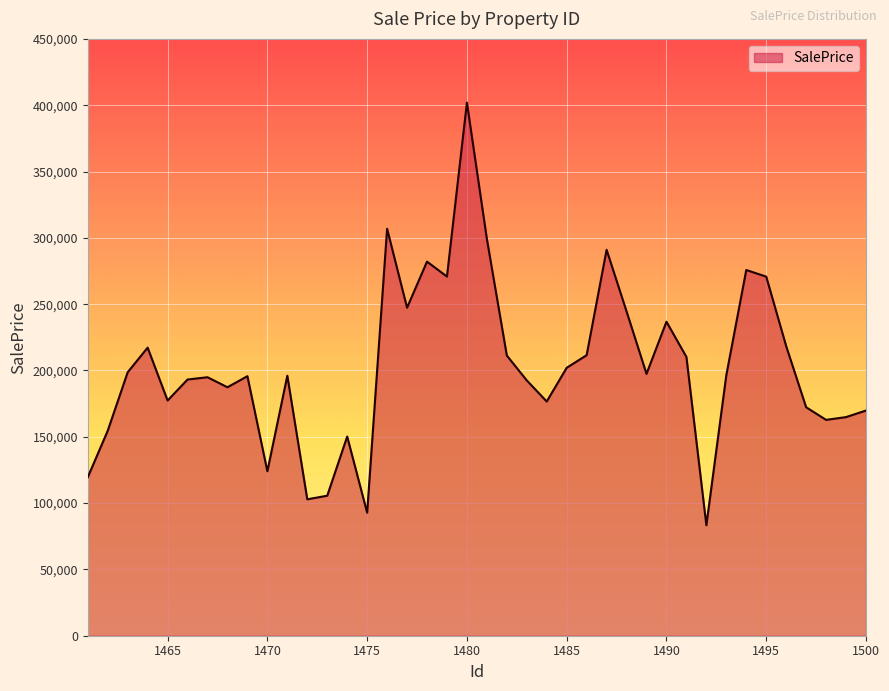

True or false: the data has more than 1 interior local peaks.

True